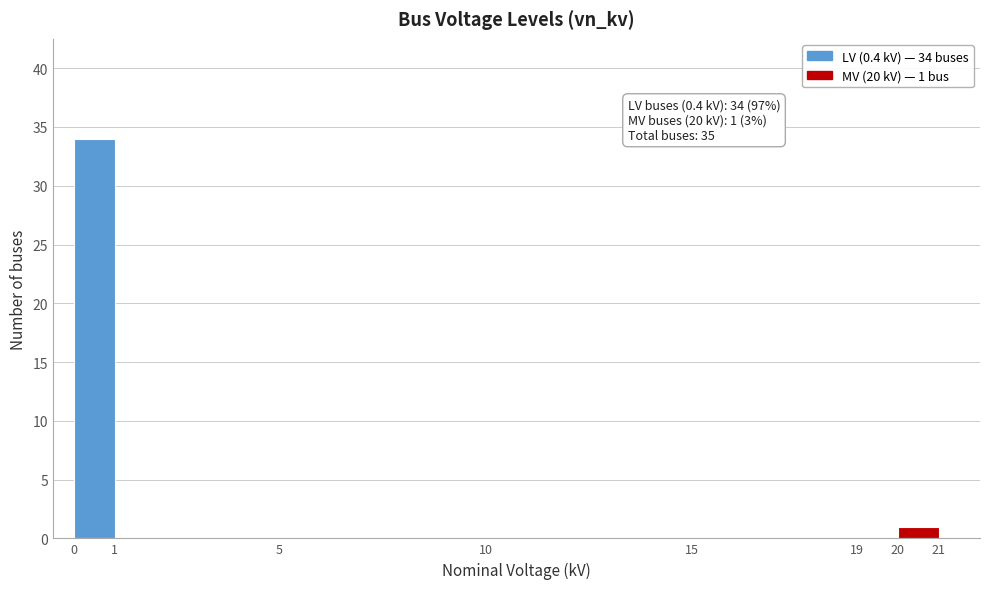

Which range on the x-axis has the tallest bar?

0 to 1